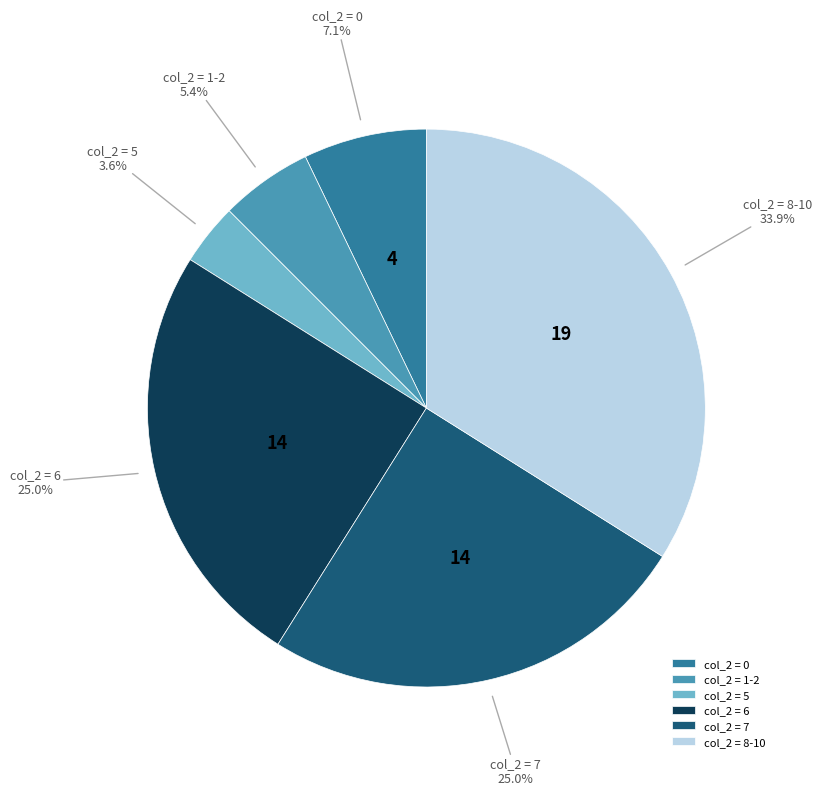

What is the smallest slice in the pie chart?

col_2 = 5